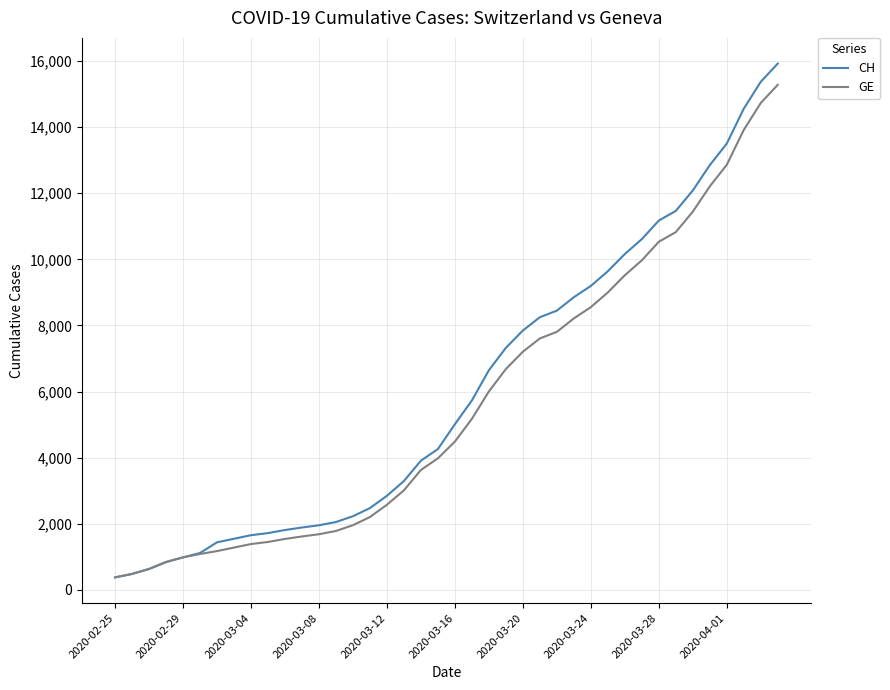

Which series has the largest range (max minus min)?

CH